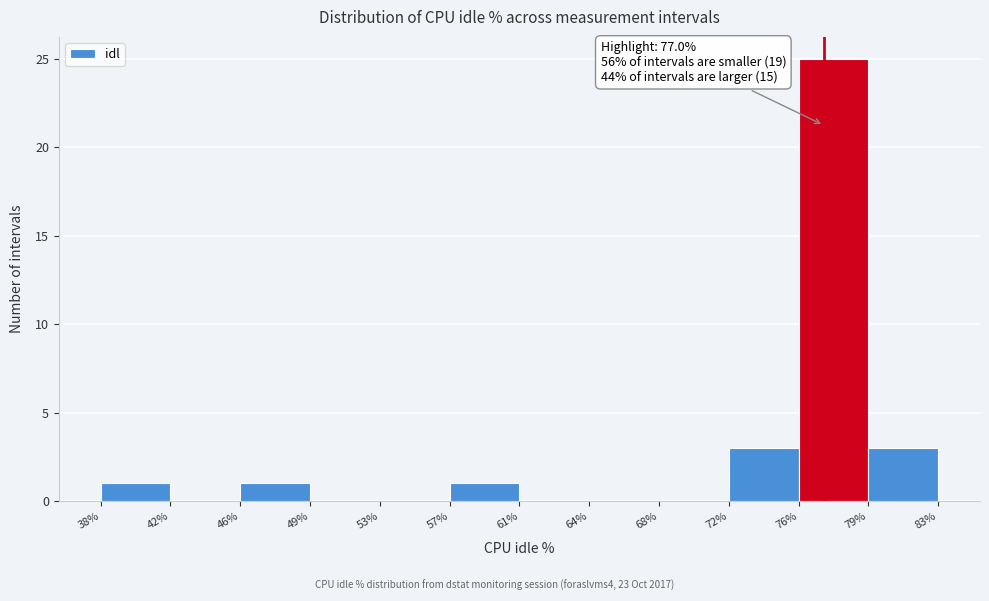

Which range on the x-axis has the tallest bar?

76% to 79%